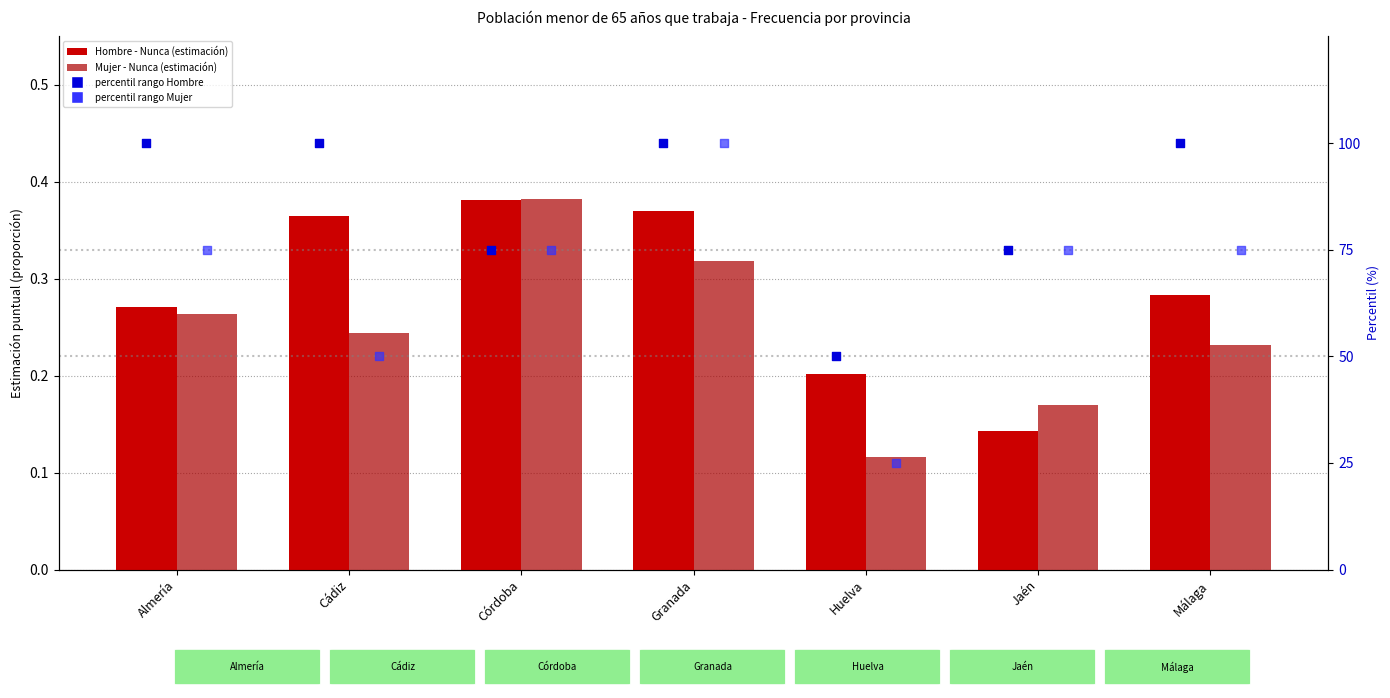

What is the total value across all series at Huelva?

75.3